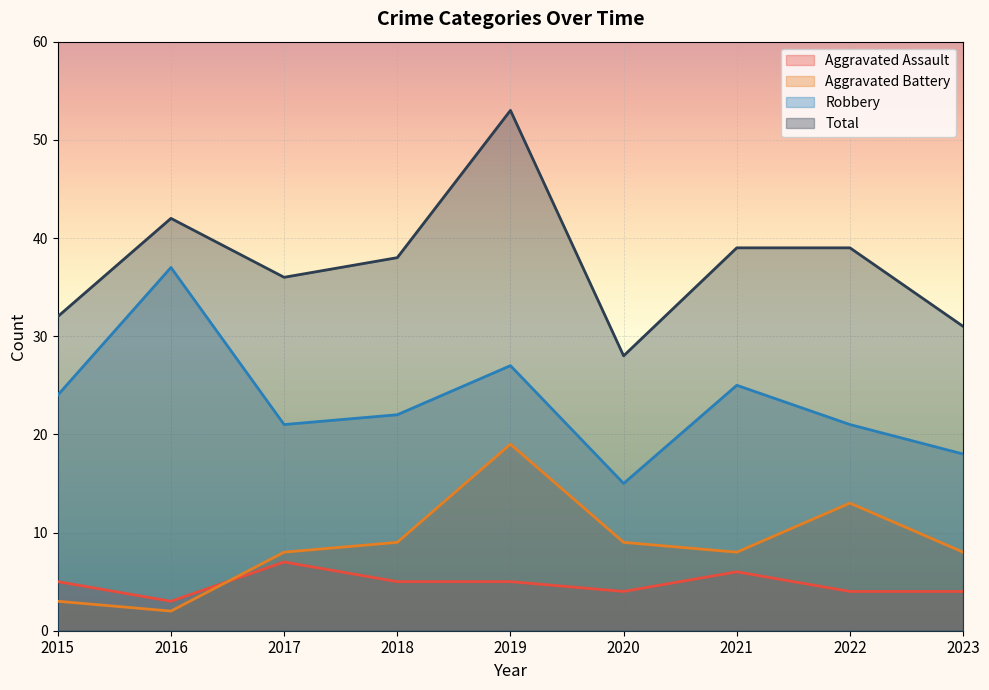

At how many categories does at least one series exceed 14?

9